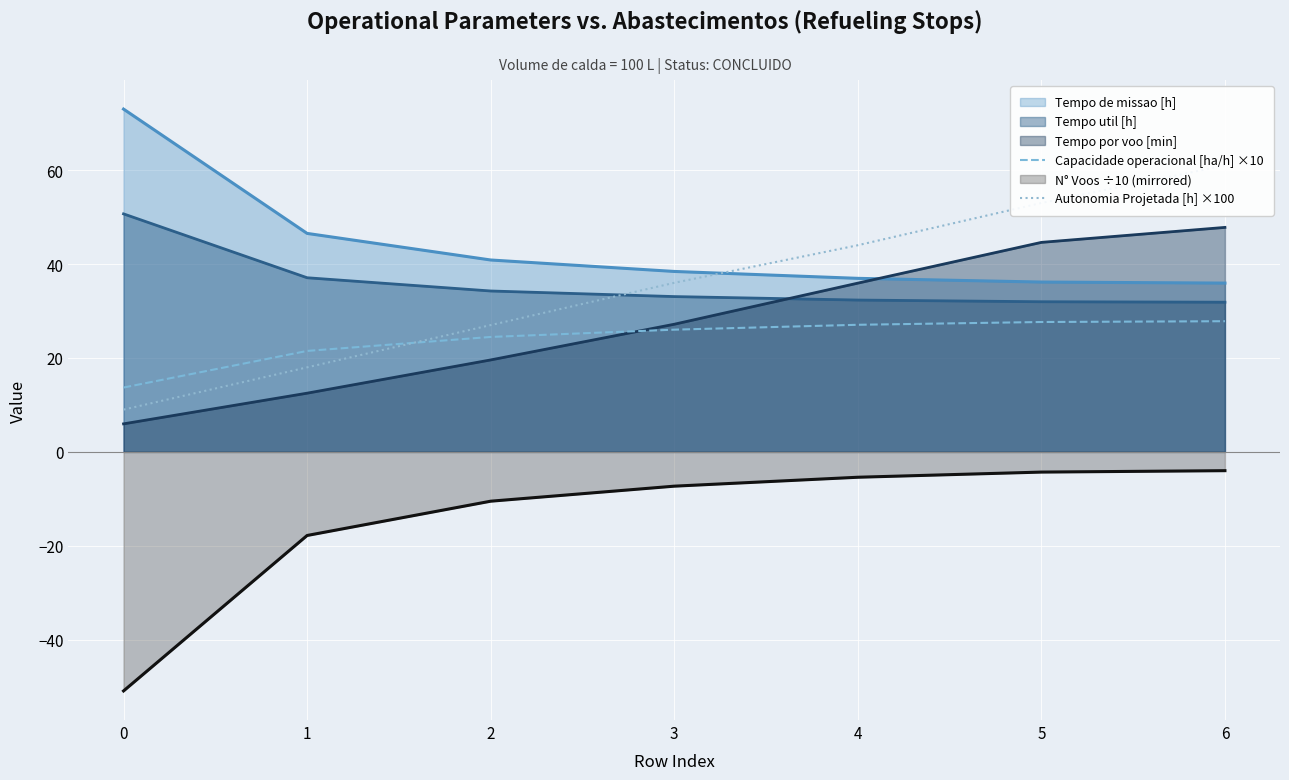

True or false: Capacidade operacional [ha/h] ×10 has a value of 27.7 at 5.

True